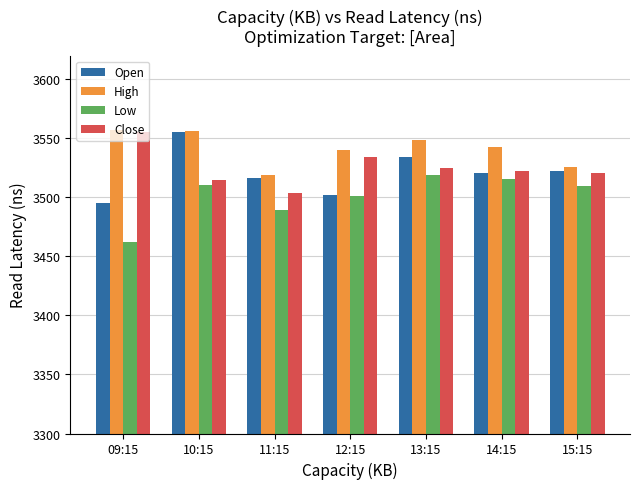

What is the label of the 6th bar from the left?

14:15